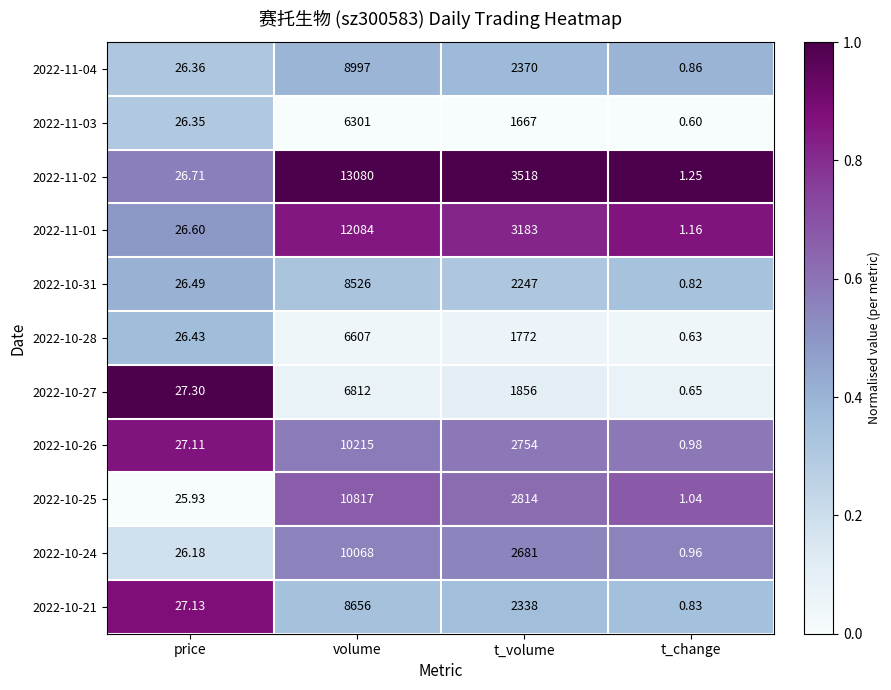

At which category does the chart reach its peak across all series?

volume